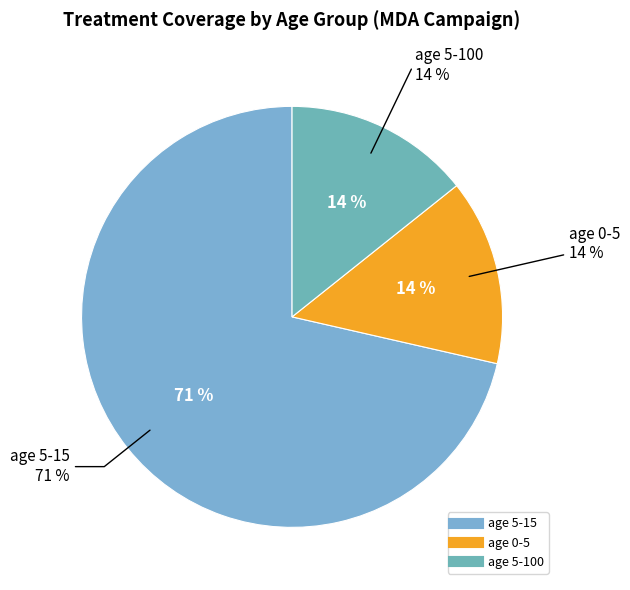

Count the number of slices in the pie.

3